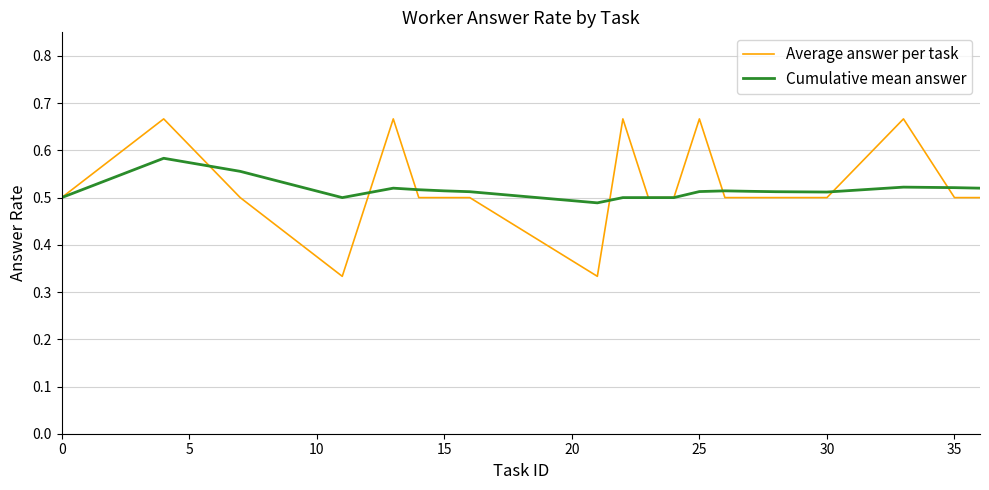

List the series in order of their peak value, highest first.

Average answer per task, Cumulative mean answer